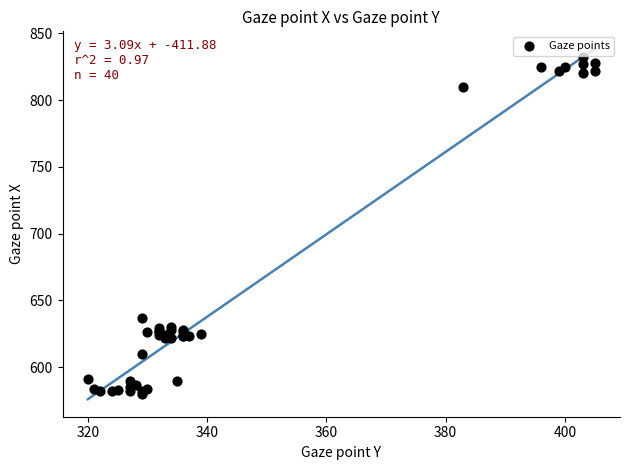

What Y value in the scatter plot is closest to 706?

637